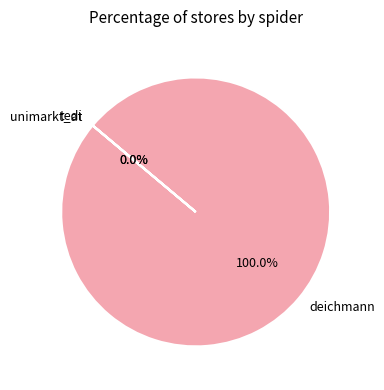

Count the number of slices in the pie.

3